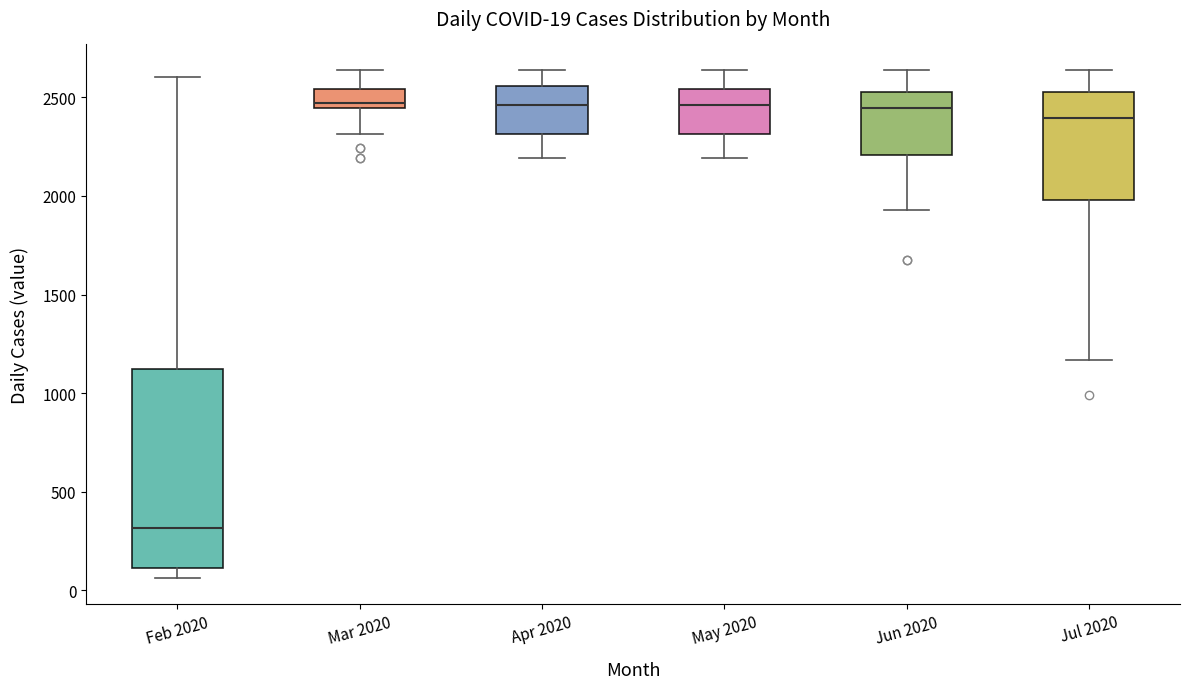

Which box's median line is the lowest?

Feb 2020